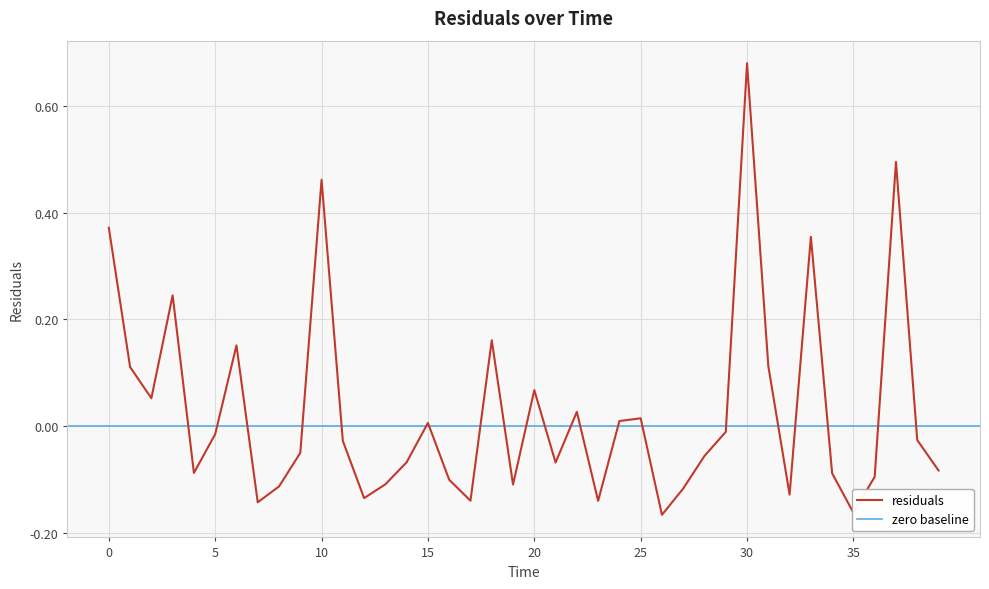

How many data points are less than 0?

24